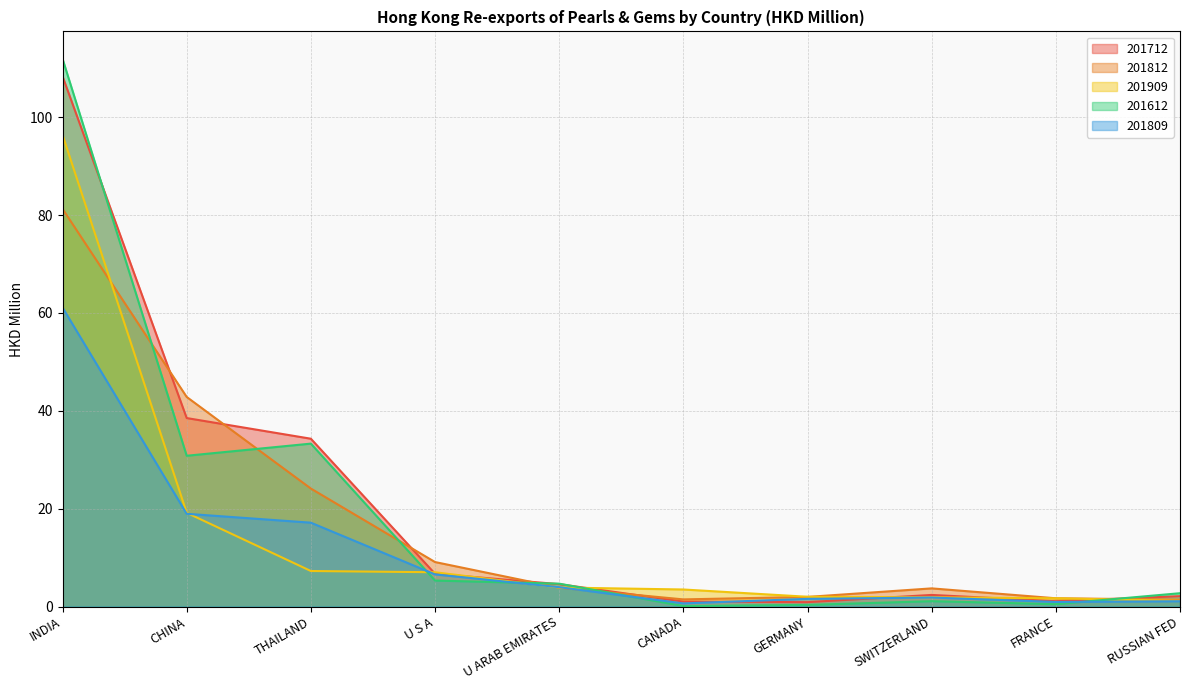

What is the label of the 2nd point from the left?

CHINA